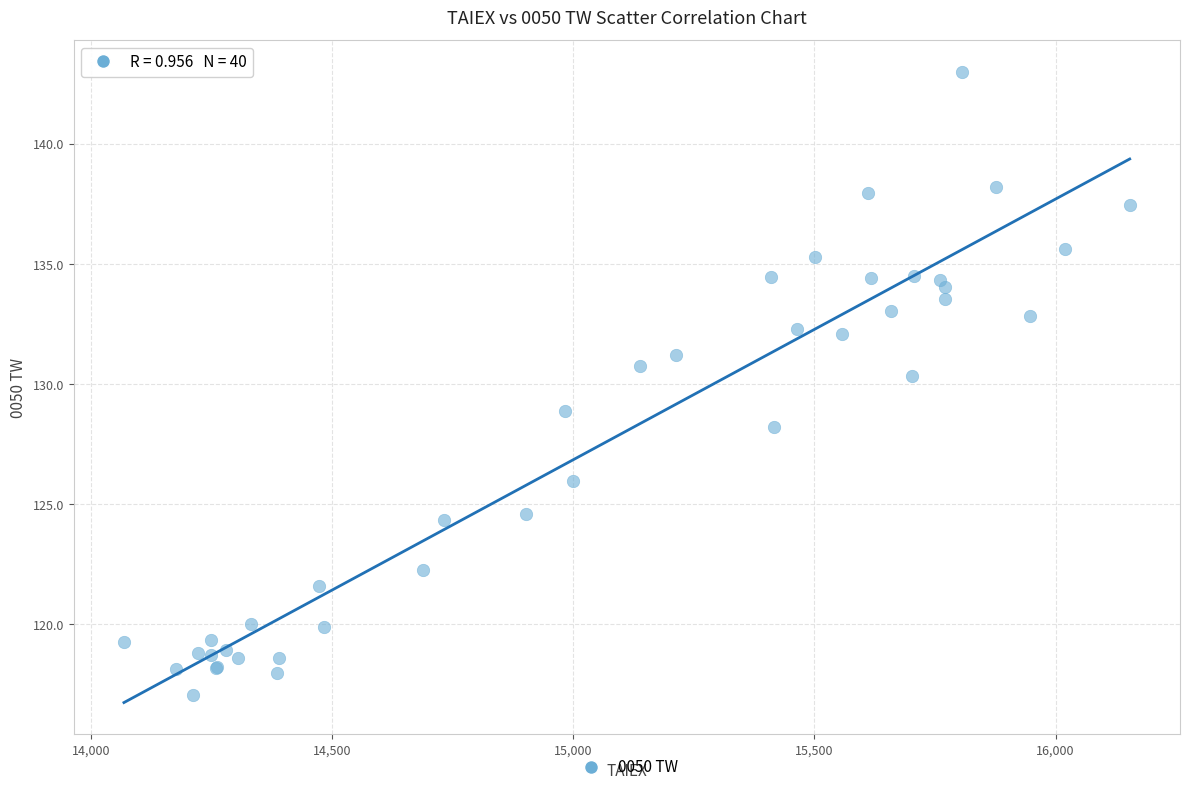

What Y value in the scatter plot is closest to 130?

130.4